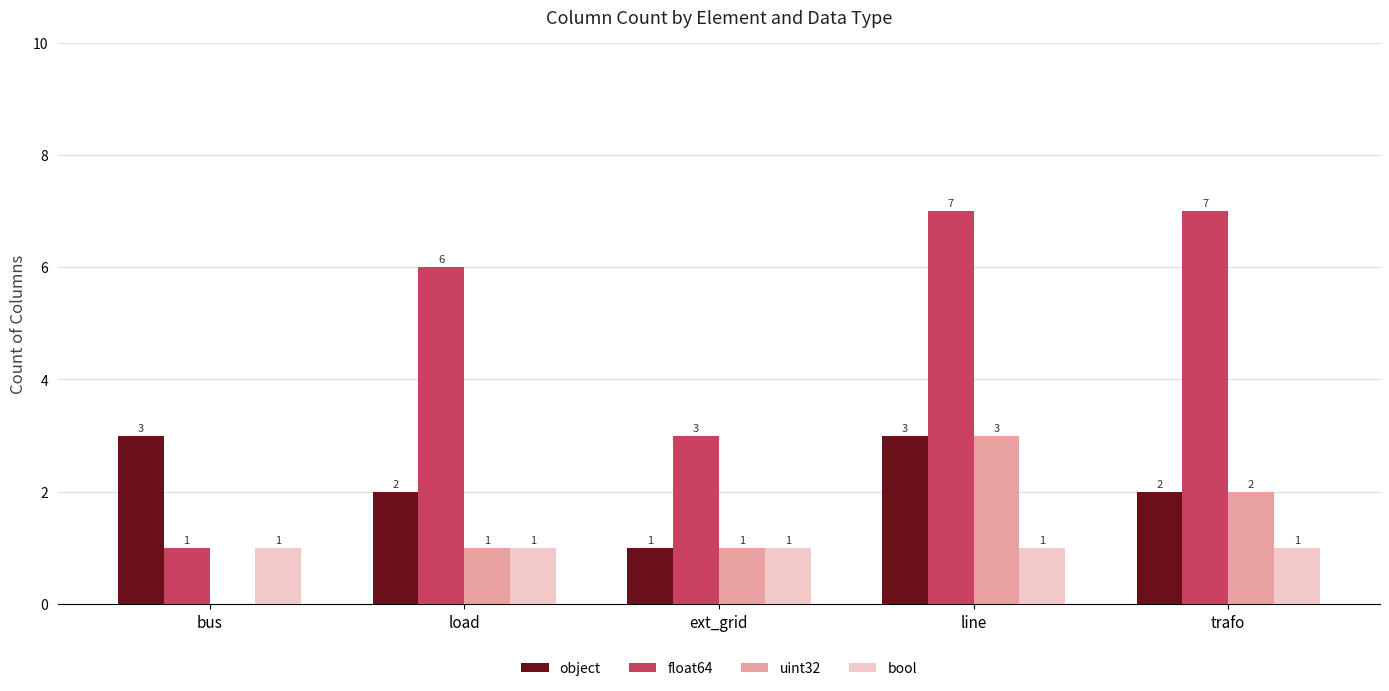

Which series changed the most between ext_grid and trafo?

float64